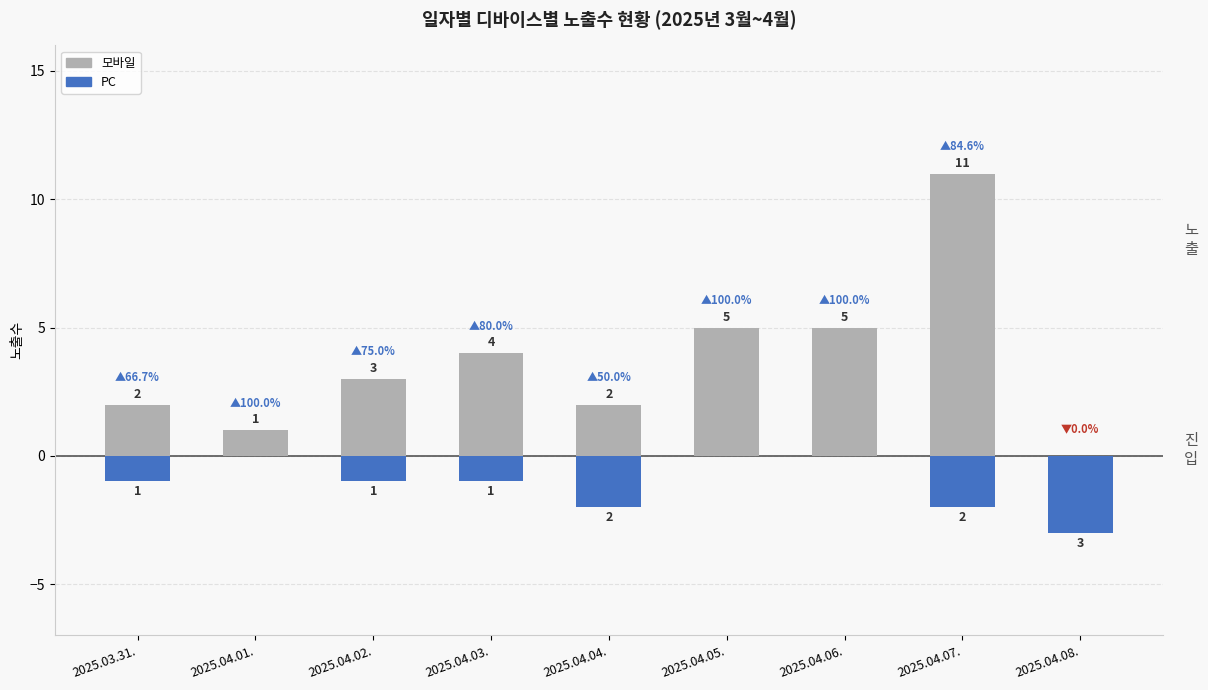

Is it true that PC equals -1 at 2025.04.02.?

True